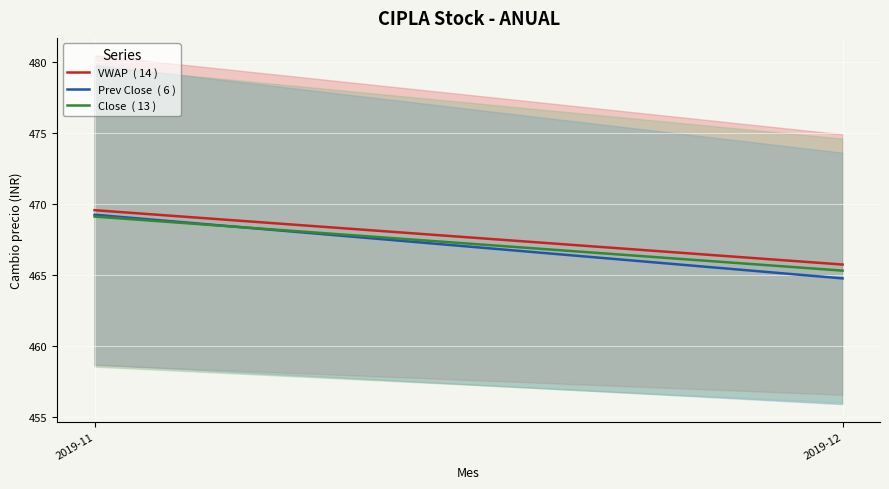

What is the difference between the maximum and minimum values in the Prev Close  ( 6 ) series?

4.5